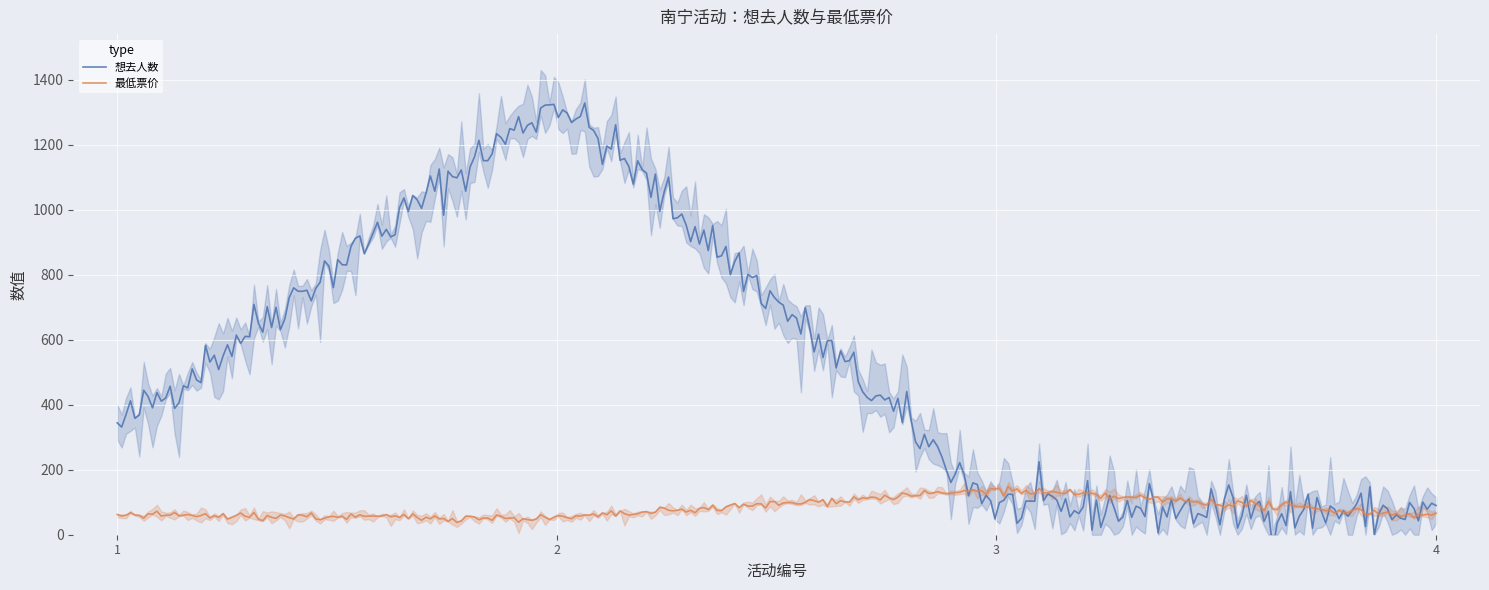

List the series in order of their peak value, highest first.

想去人数, 最低票价